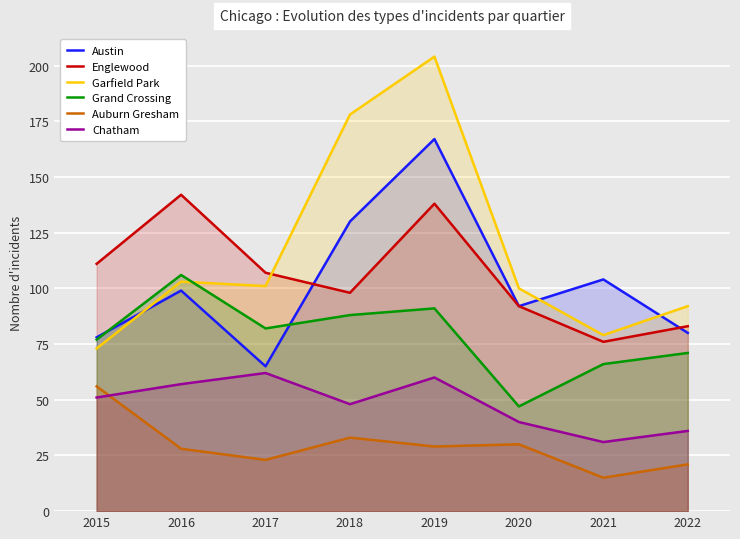

How many values in the Grand Crossing series exceed 82?

3